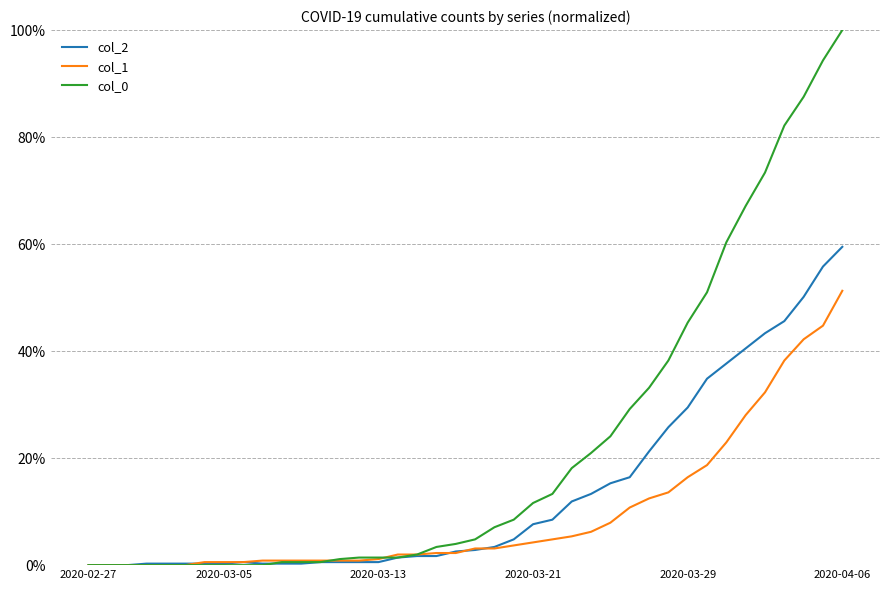

What is the average value of the col_2 series?

0.1